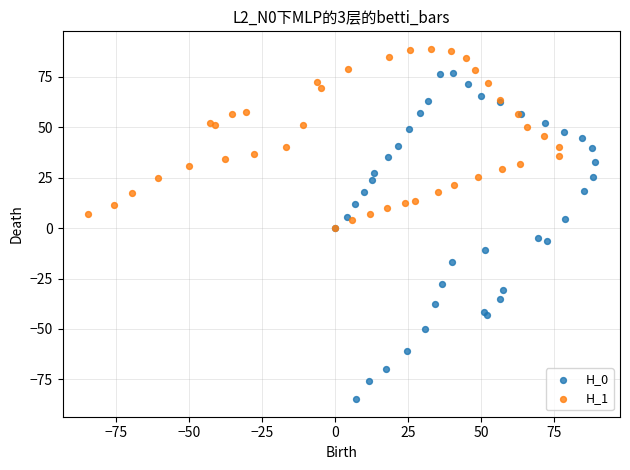

Which series contains the highest Y value?

H_1